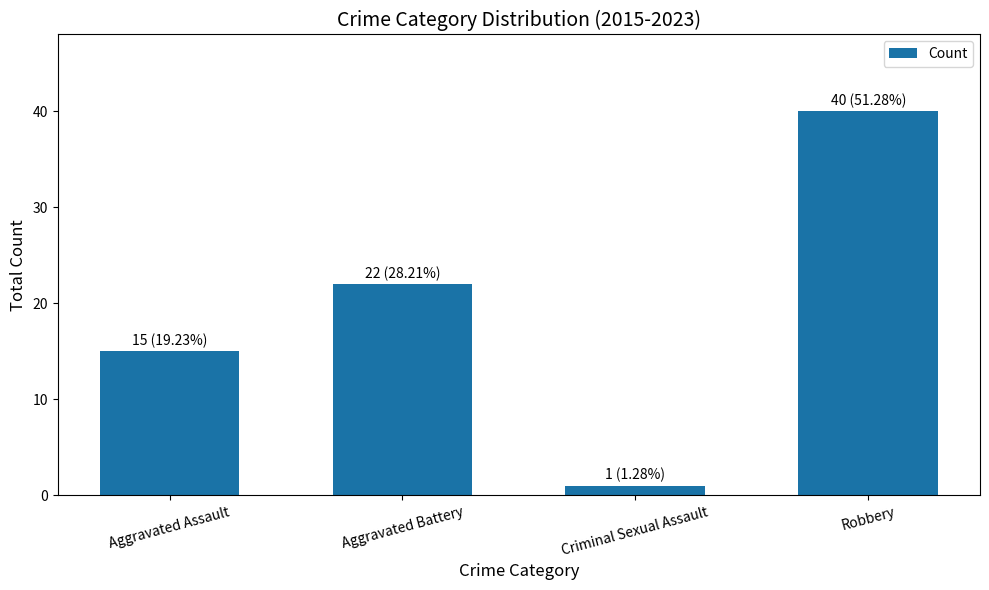

Reading left to right, list all the values displayed in this chart.

Aggravated Assault=15	Aggravated Battery=22	Criminal Sexual Assault=1	Robbery=40